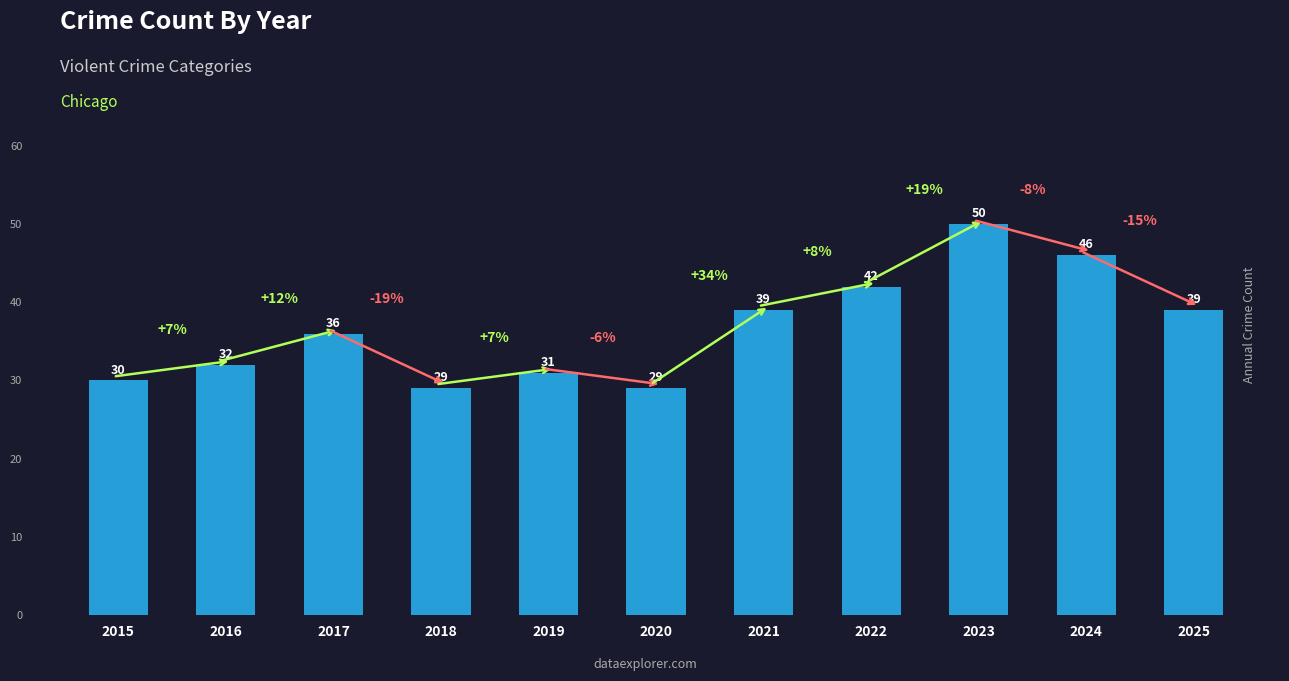

Is it true that the value at 2022 is 67?

False